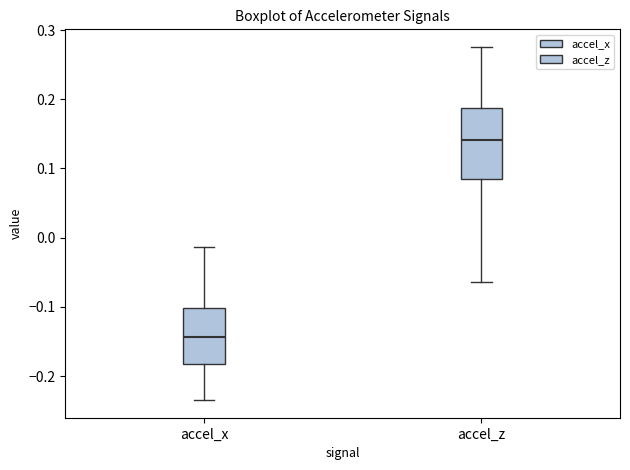

Which box has the lowest median line?

accel_x